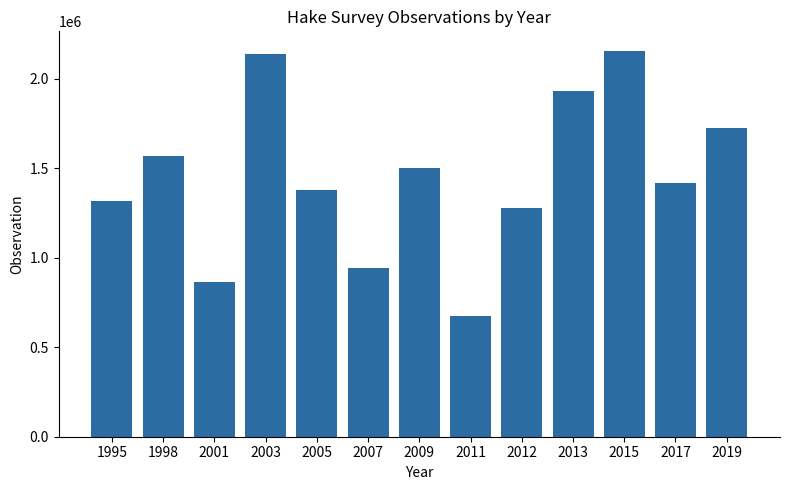

Does the chart contain any negative values?

No